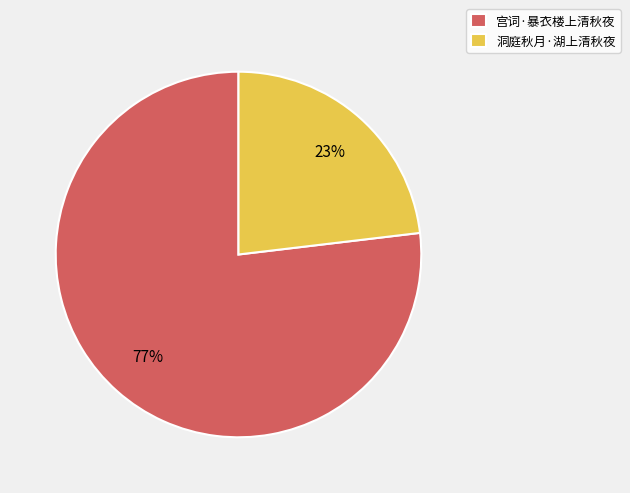

How many segments does this pie chart have?

2